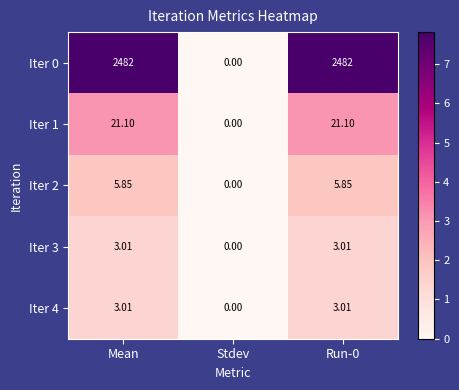

Is the value of Iter 4 at Stdev greater than the value of Iter 3 at Mean?

No